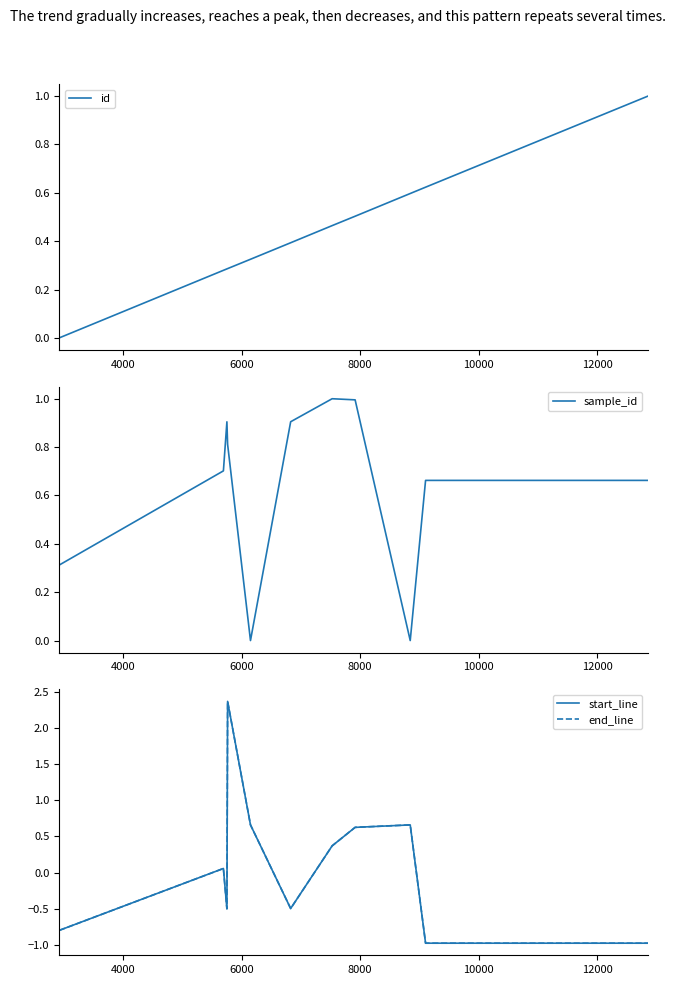

How many values in the end_line series are below 0?

6